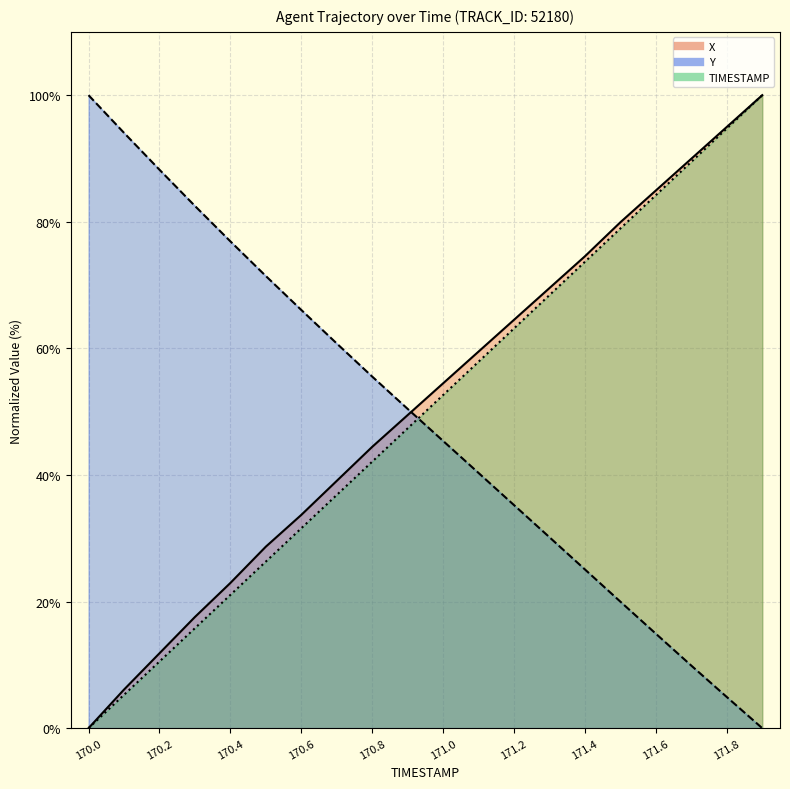

Reading right to left, what are all the values shown in this chart?

TIMESTAMP: 100.0	94.7	89.5	84.2	78.9	73.7	68.4	63.2	57.9	52.6	47.4	42.1	36.8	31.6	26.3	21.1	15.8	10.5	5.3	0.0
X: 100.0	95.0	90.0	84.9	79.9	74.6	69.5	64.5	59.5	54.5	49.5	44.4	39.1	33.7	28.7	22.9	17.6	11.8	6.1	0.0
Y: 0.0	4.9	9.9	14.9	20.0	25.1	30.2	35.2	40.3	45.4	50.4	55.5	60.8	66.1	71.4	76.9	82.5	88.2	94.1	100.0